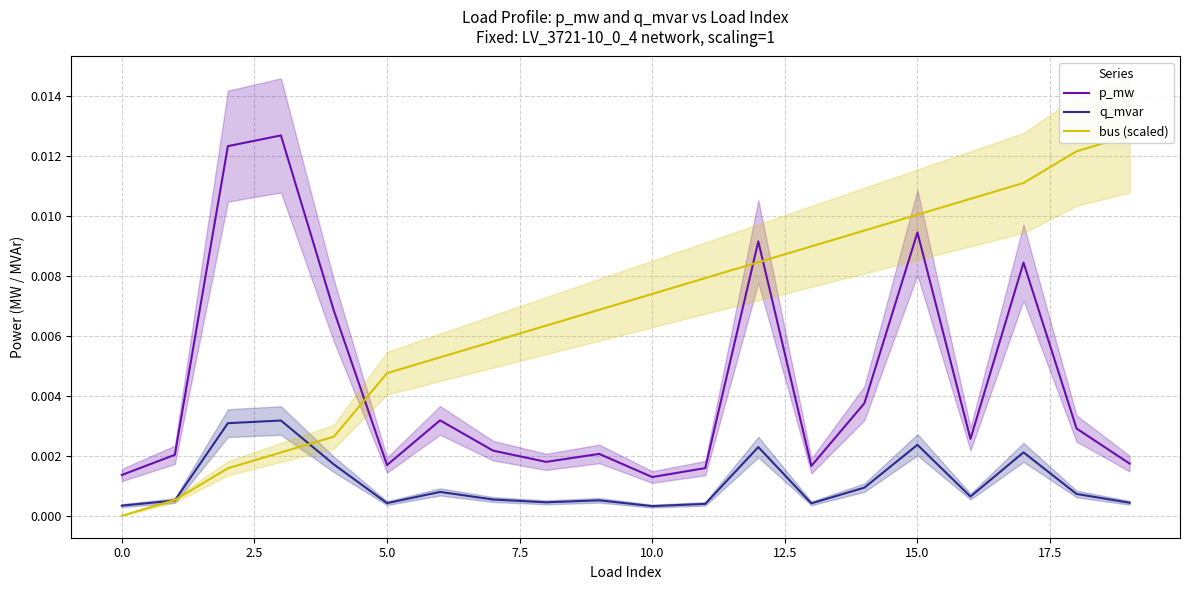

True or false: q_mvar and p_mw intersect in this chart.

False